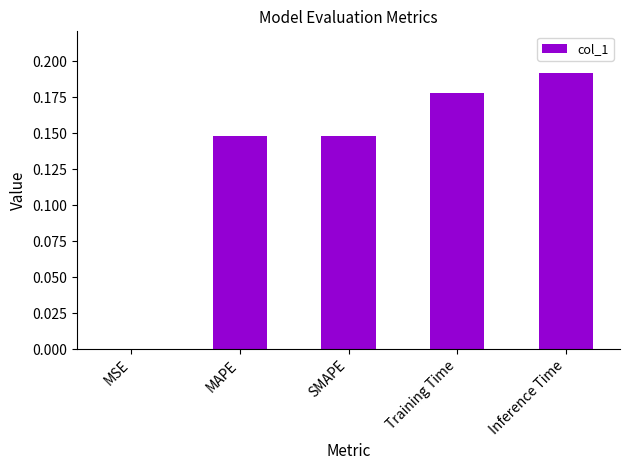

What is the sum of all values?

0.7